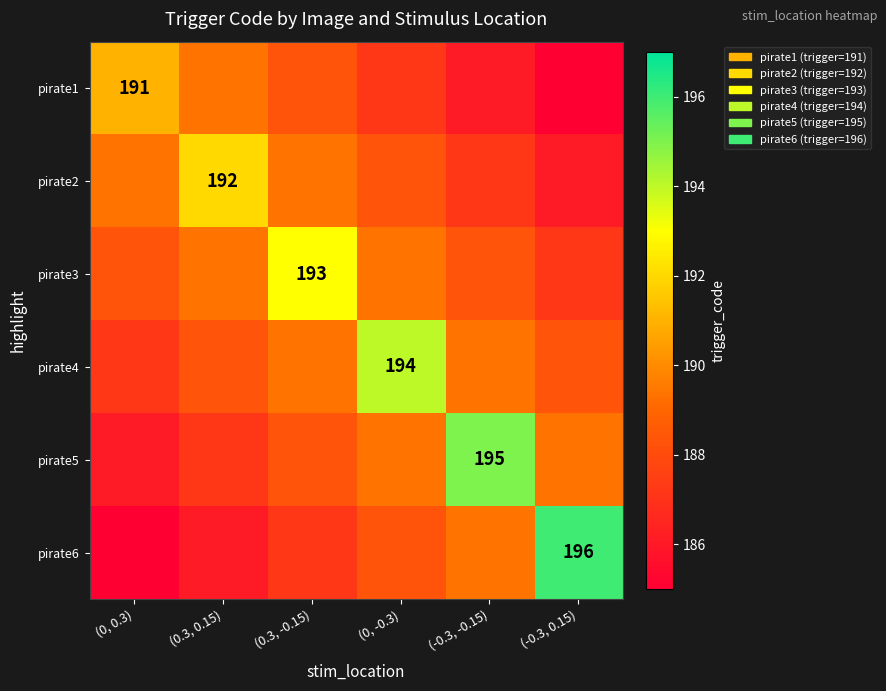

Between (0, -0.3) and (0.3, -0.15), which is larger?

(0.3, -0.15)